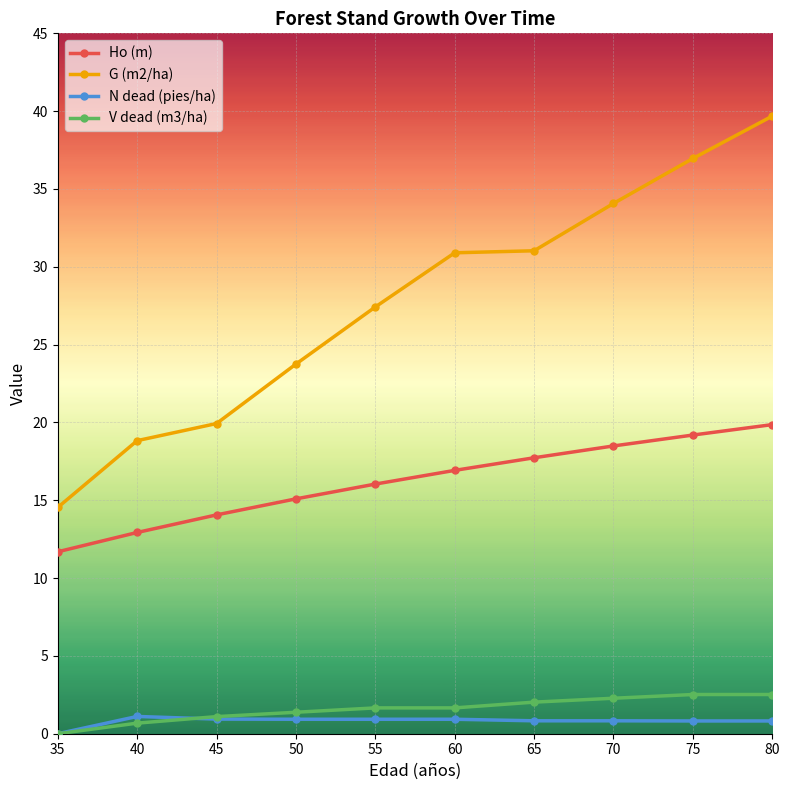

Between 45 and 70, which series saw the biggest shift?

G (m2/ha)